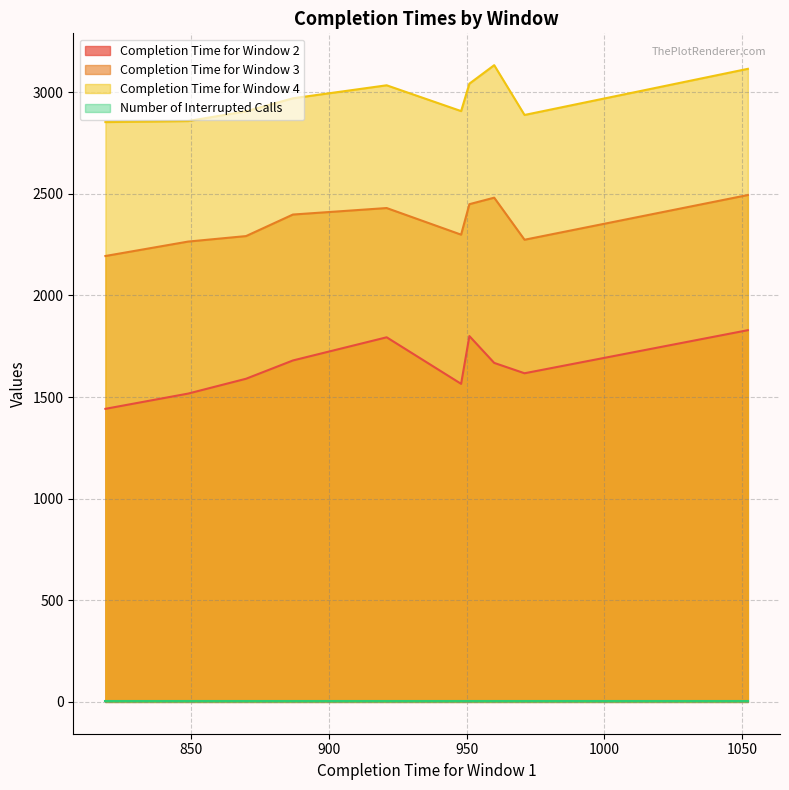

How many interior local peaks does the Completion Time for Window 4 series have?

2